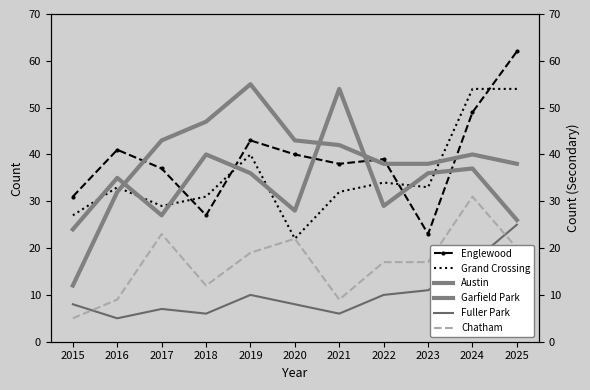

True or false: Chatham has more than 0 interior local peaks.

True